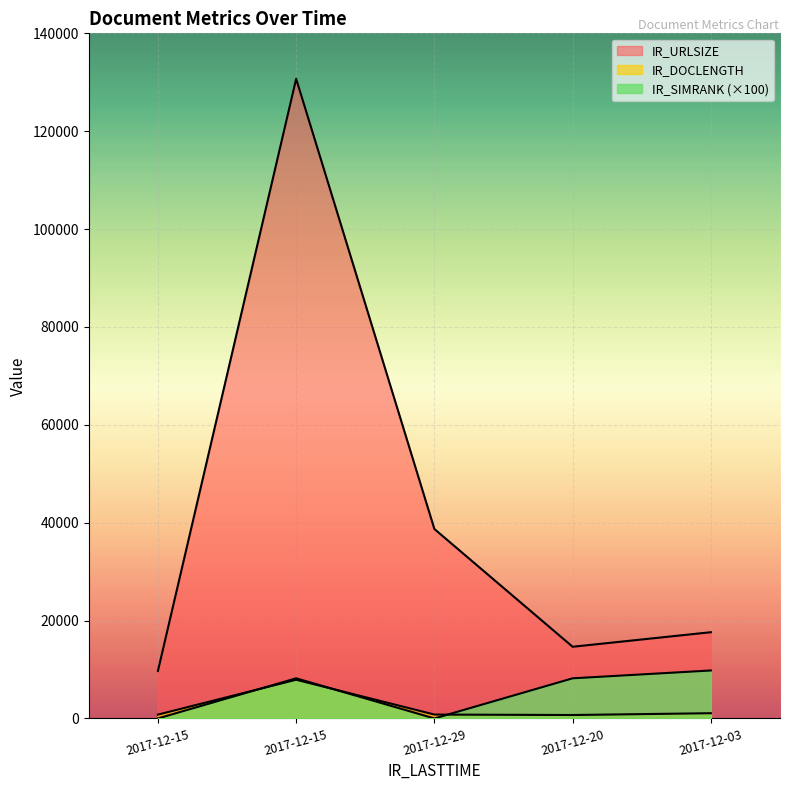

Does the chart display data point markers on the line(s)?

No